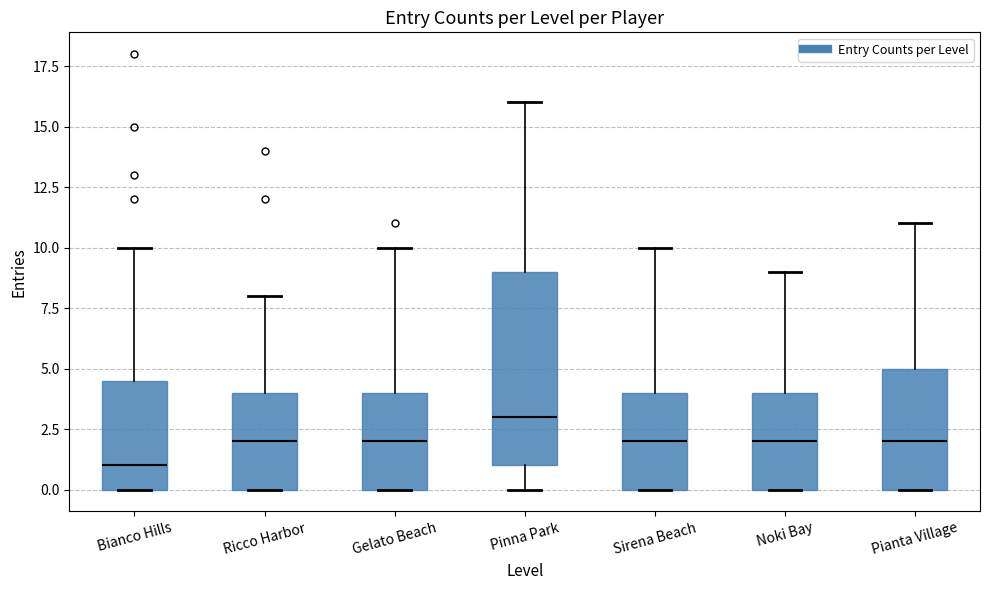

Reading left to right, transcribe this box plot: for each box, give where its median line is, the range the box spans, and where its two whiskers end, as read against the y-axis. The values are not printed on the chart, so give them approximately, as read against the axis.

Bianco Hills: median 1.0, box 0.0 to 4.5, whiskers 0.0 to 10.0
Ricco Harbor: median 2.0, box 0.0 to 4.0, whiskers 0.0 to 8.0
Gelato Beach: median 2.0, box 0.0 to 4.0, whiskers 0.0 to 10.0
Pinna Park: median 3.0, box 1.0 to 9.0, whiskers 0.0 to 16.0
Sirena Beach: median 2.0, box 0.0 to 4.0, whiskers 0.0 to 10.0
Noki Bay: median 2.0, box 0.0 to 4.0, whiskers 0.0 to 9.0
Pianta Village: median 2.0, box 0.0 to 5.0, whiskers 0.0 to 11.0